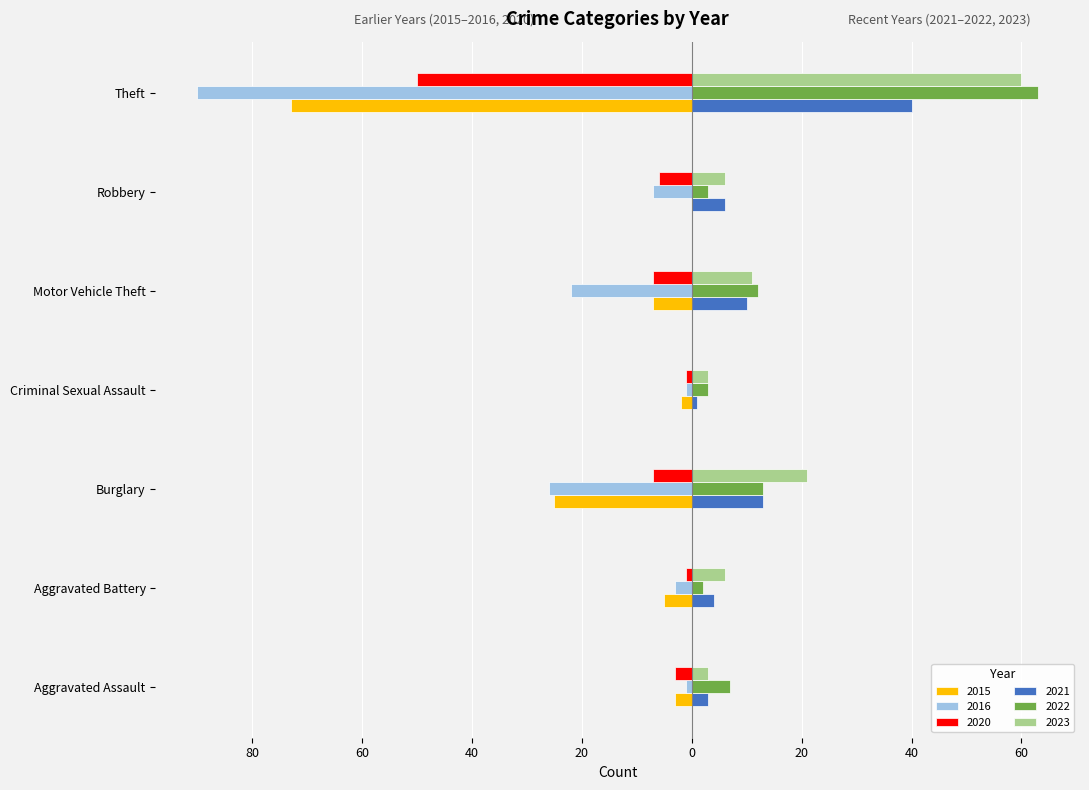

At which label is 2016 closest to -45?

Burglary